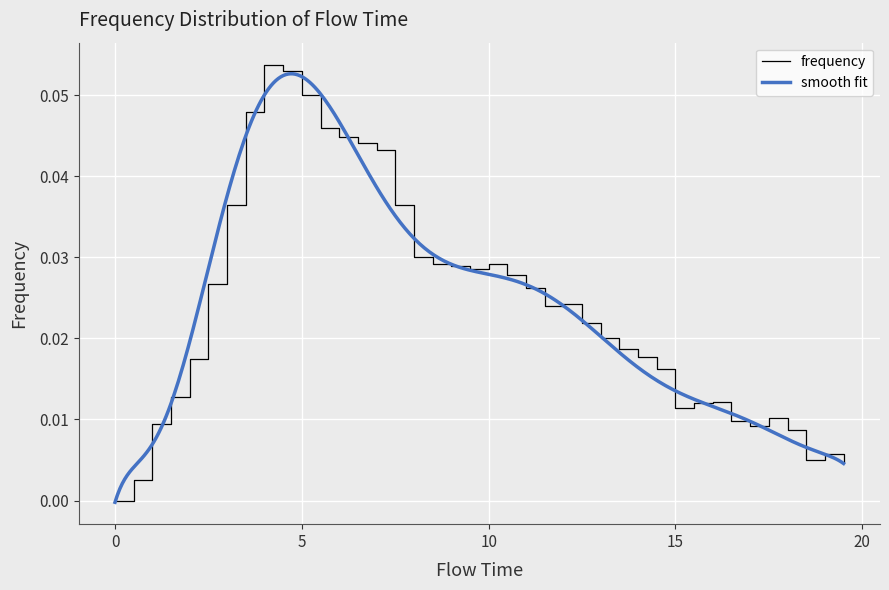

Rank the categories by value from highest to lowest.

4.0, 4.5, 5.0, 3.5, 5.5, 6.0, 6.5, 7.0, 7.5, 3.0, 8.0, 10.0, 8.5, 9.0, 9.5, 10.5, 2.5, 11.0, 12.0, 11.5, 12.5, 13.0, 13.5, 14.0, 2.0, 14.5, 1.5, 16.0, 15.5, 15.0, 17.5, 16.5, 1.0, 17.0, 18.0, 19.0, 18.5, 19.5, 0.5, 0.0